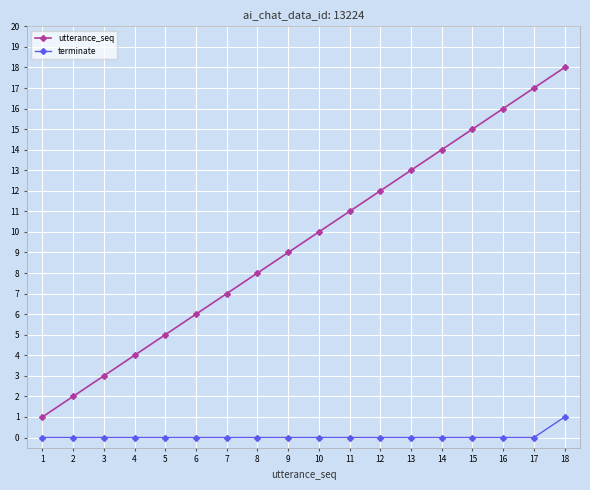

True or false: terminate and utterance_seq cross at least once.

False